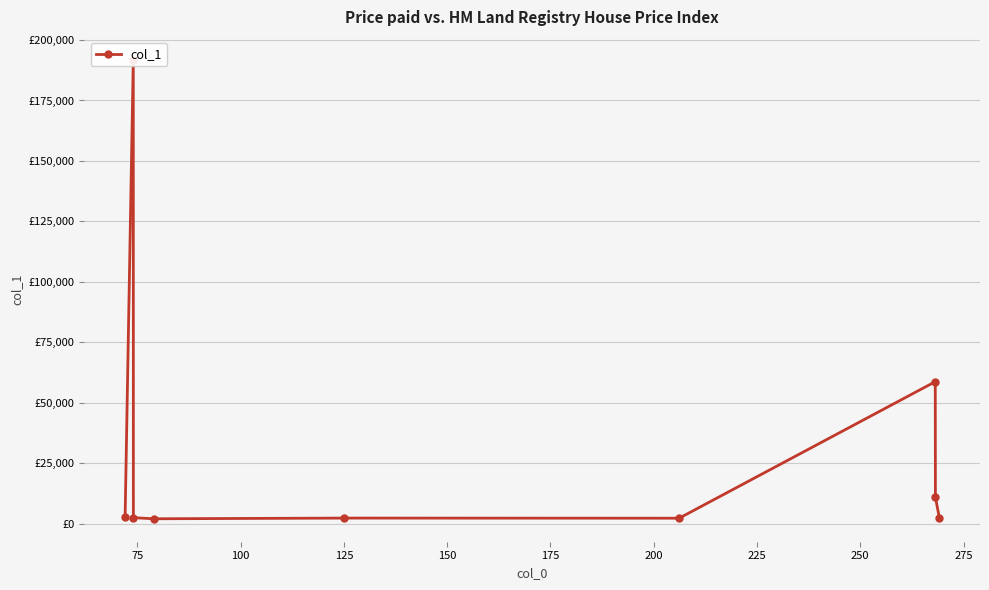

Reading right to left, extract all data points from this chart.

2503.1	10893.4	58702.5	2229.2	2278.4	1993.0	2451.8	191815.8	2627.1